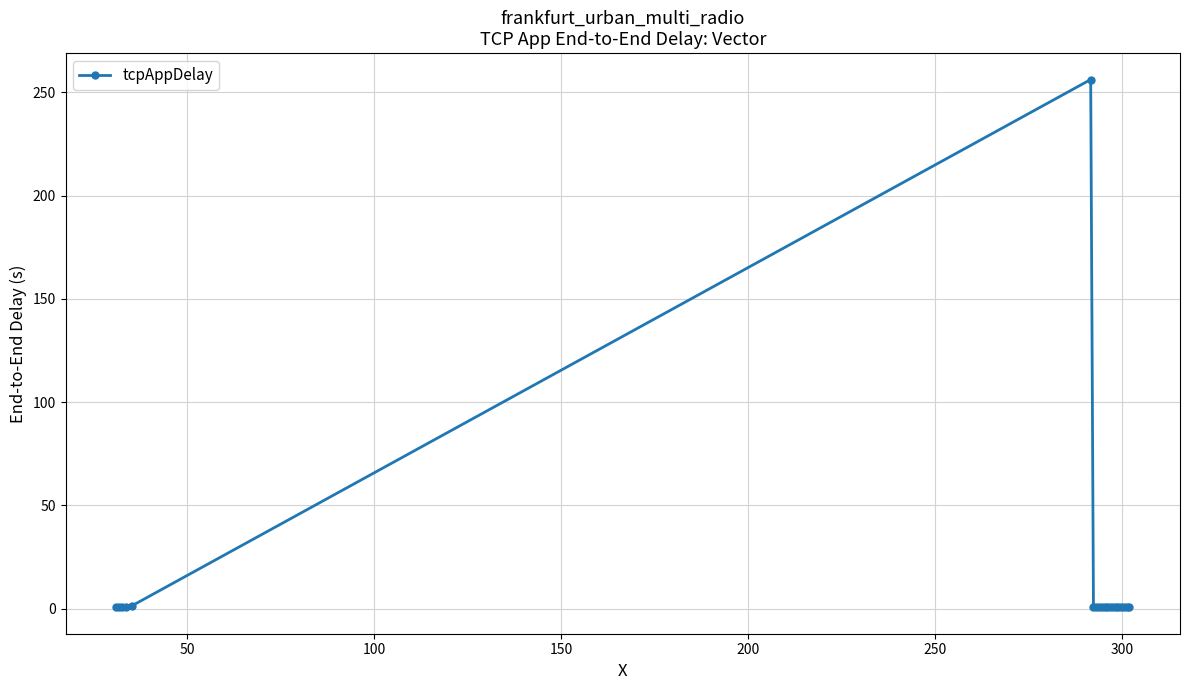

True or false: there are more than 1 points higher than both neighbors.

True